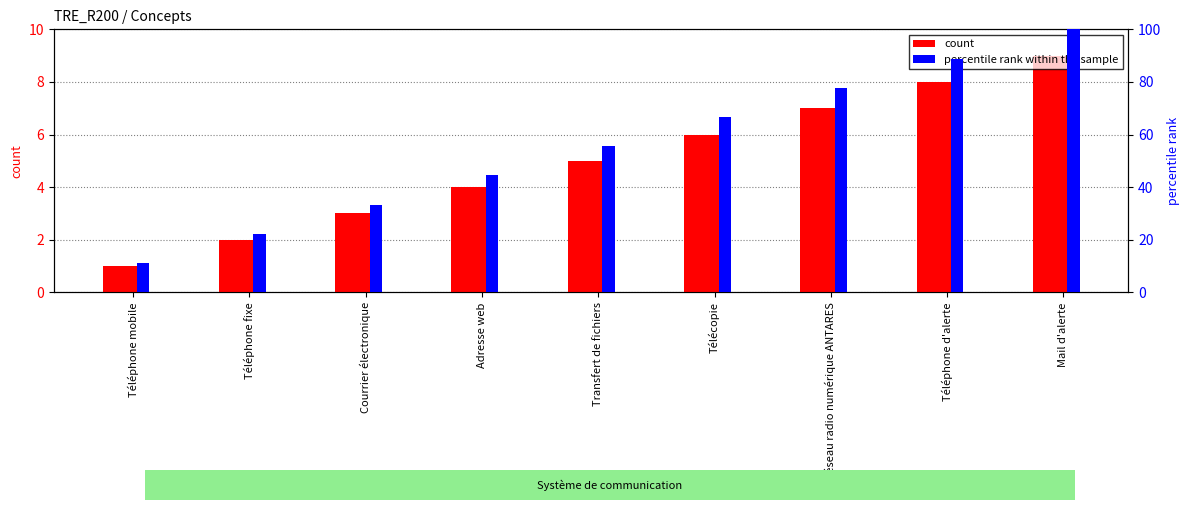

What is the value of the count bar at the 5th from the left?

5.0